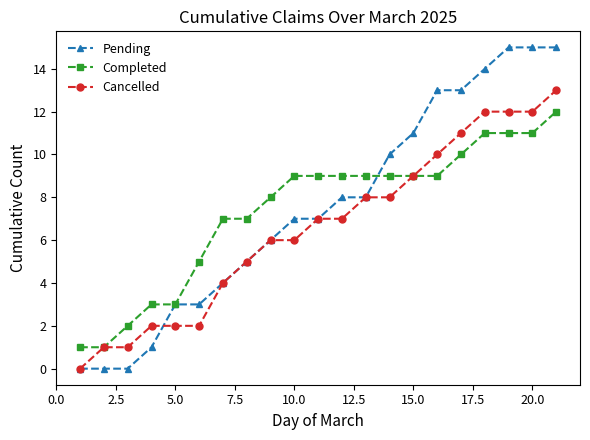

What is the highest value of the Cancelled series?

13